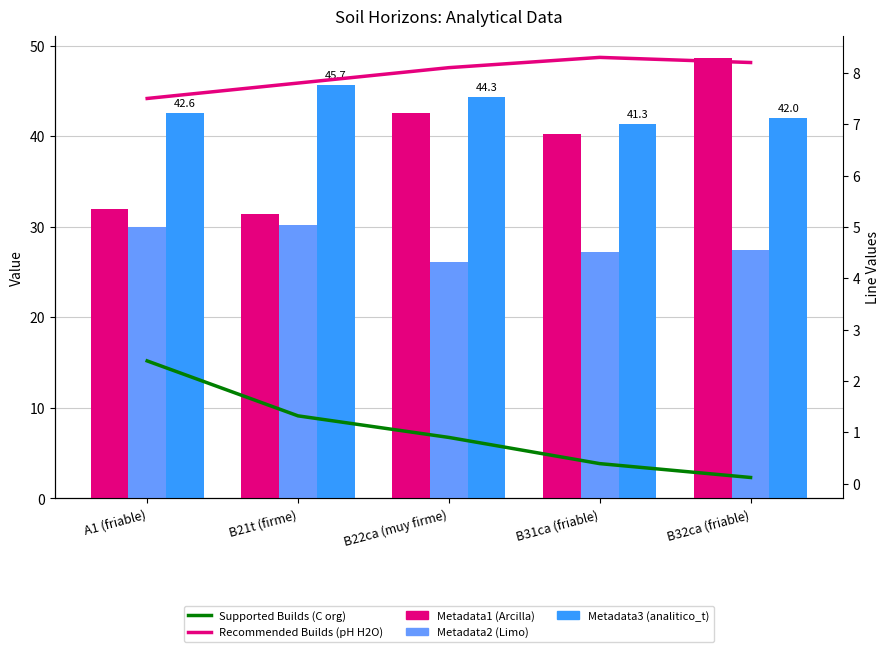

The Metadata1 (Arcilla) series shows 76.1 at B22ca (muy firme). True or false?

False